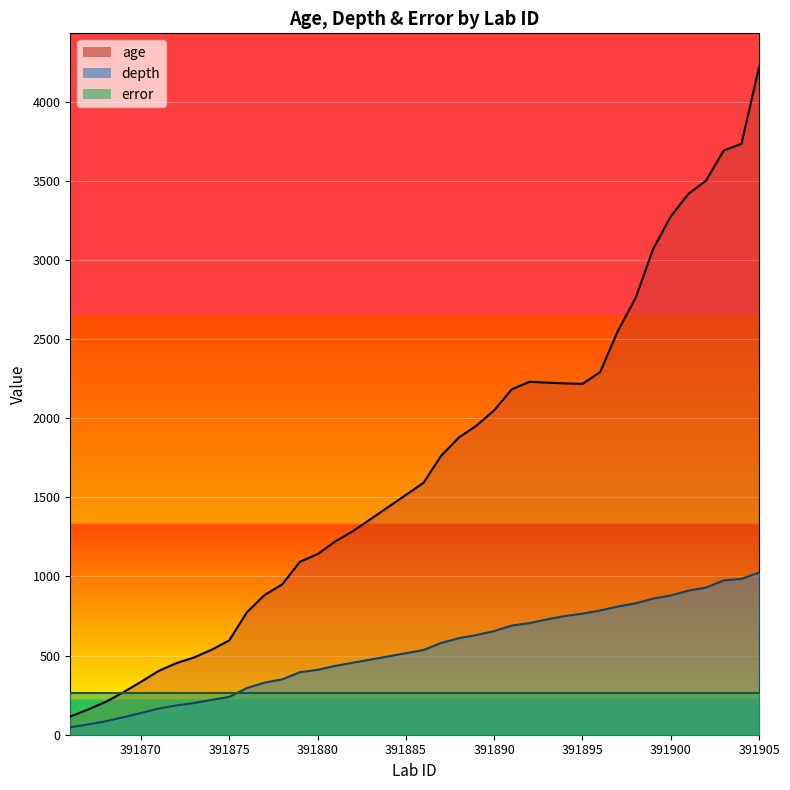

How many data points in age are less than 1592?

20